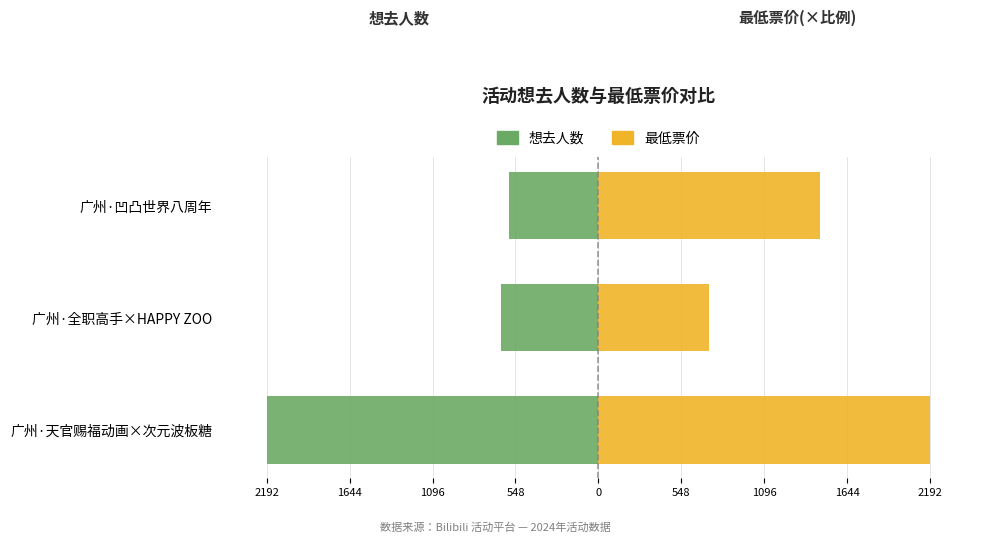

What is the minimum value shown in the chart?

-2192.0